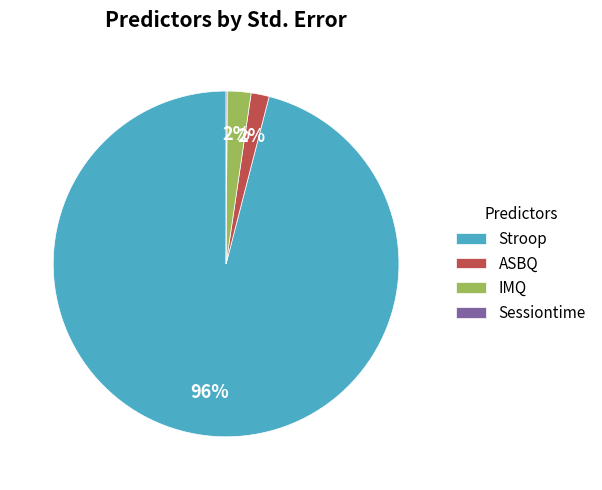

To the nearest percent, what is the average slice percentage?

25%